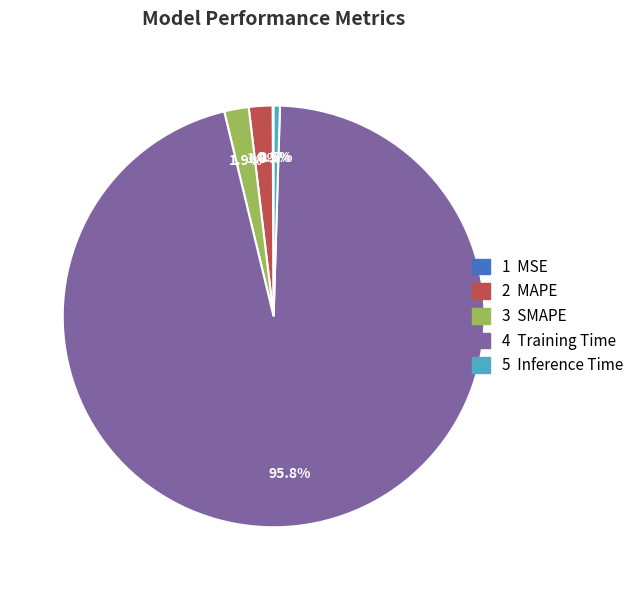

Is there a majority slice in this chart?

Yes